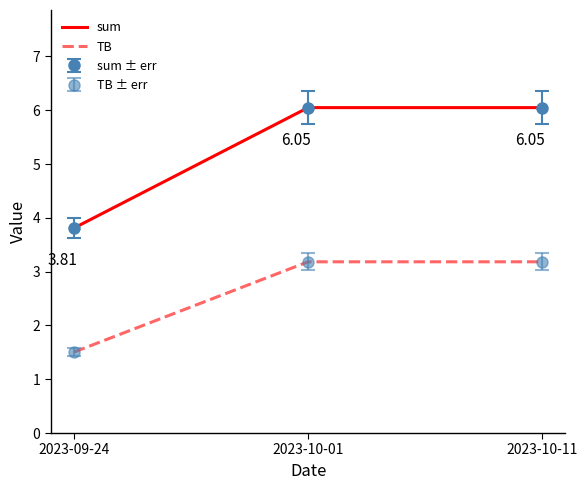

Reading right to left, transcribe all the data shown in this chart.

sum: 6.0	6.0	3.8
TB: 3.2	3.2	1.5